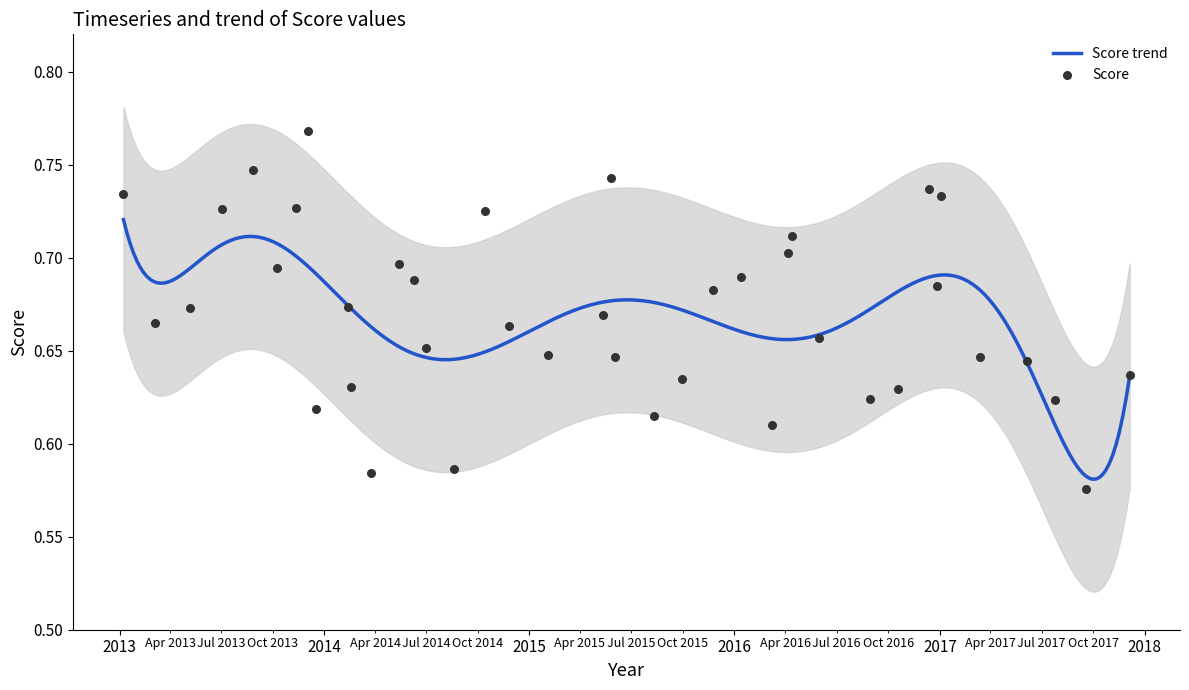

Which has a higher value, 20 or 22?

22